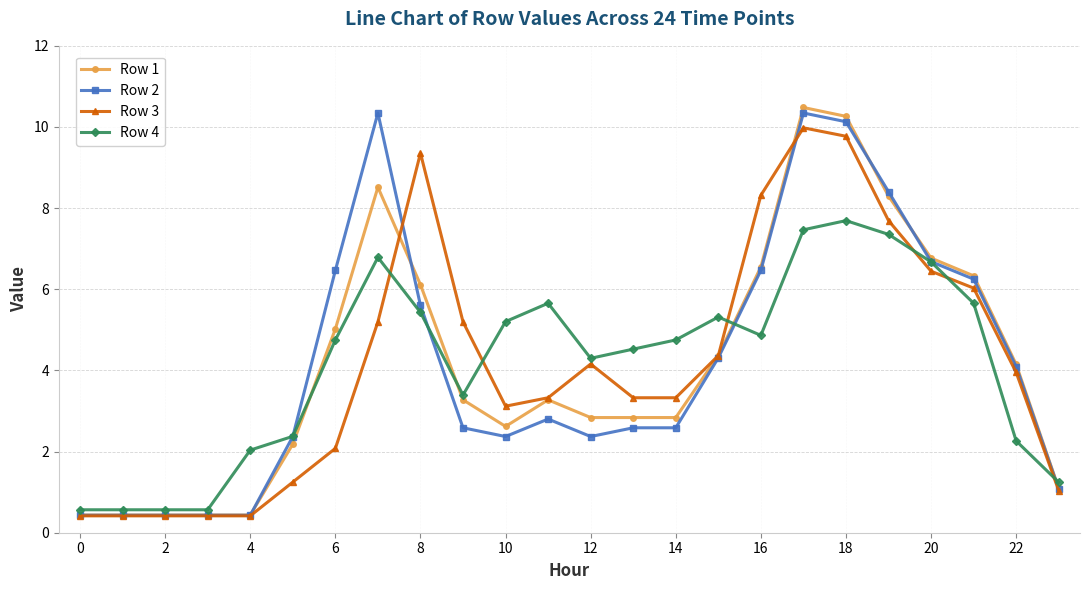

True or false: Row 3 has more than 0 points higher than both neighbors.

True